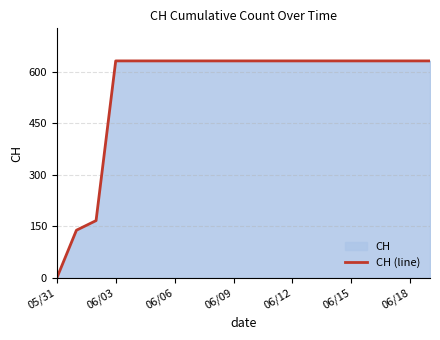

True or false: there are more than 0 points higher than both neighbors.

False